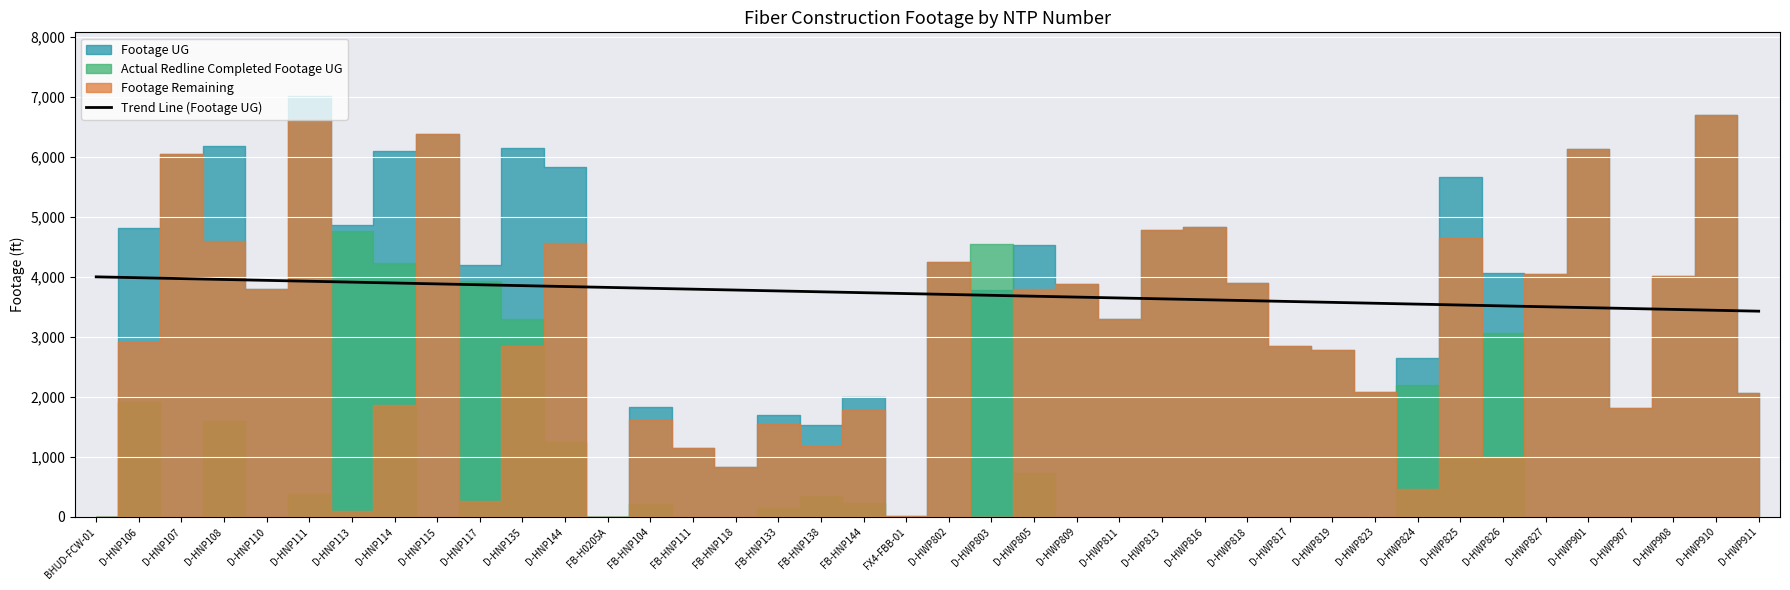

True or false: the data shows 3457.5 at D-HWP908.

True